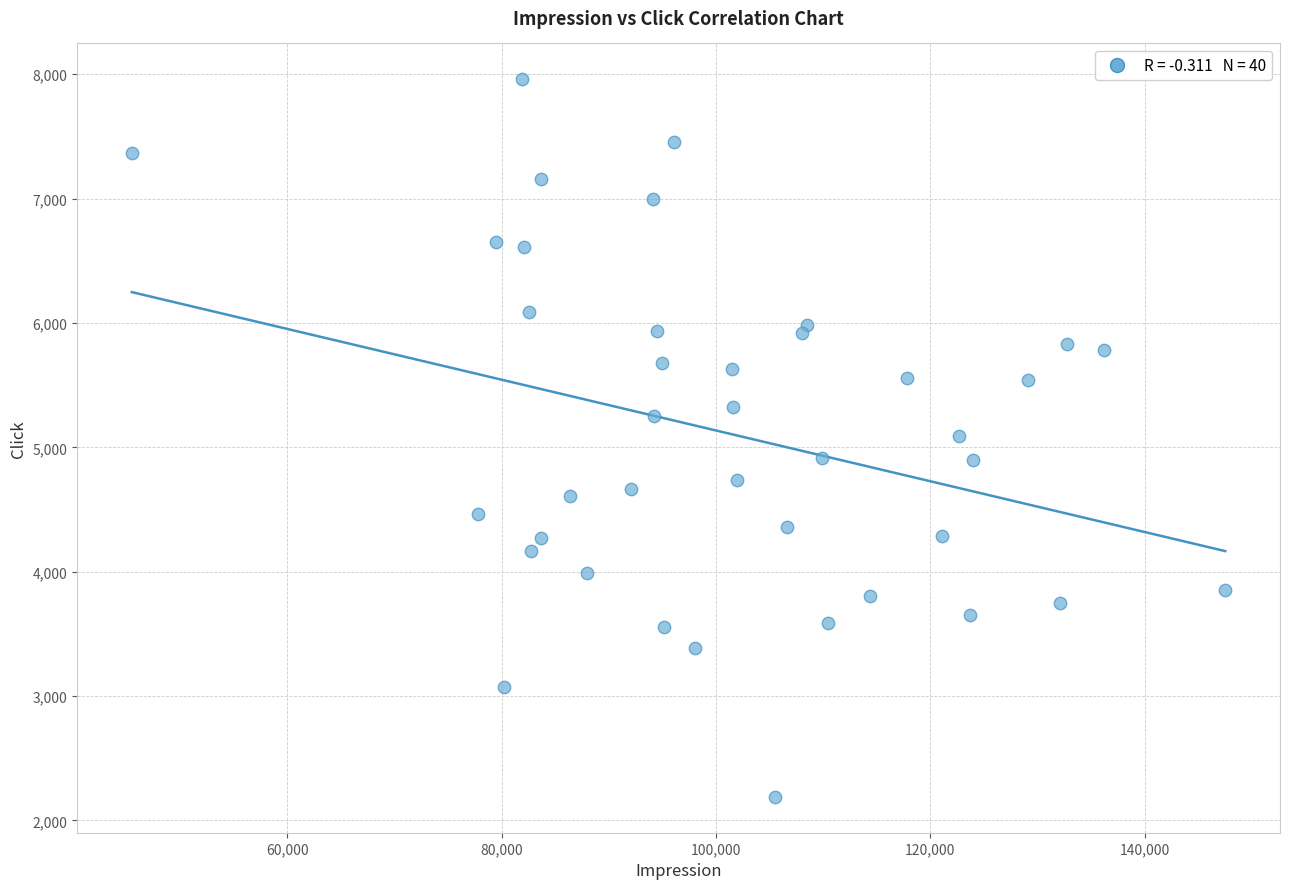

What is the range of X values (max minus min)?

102063.4